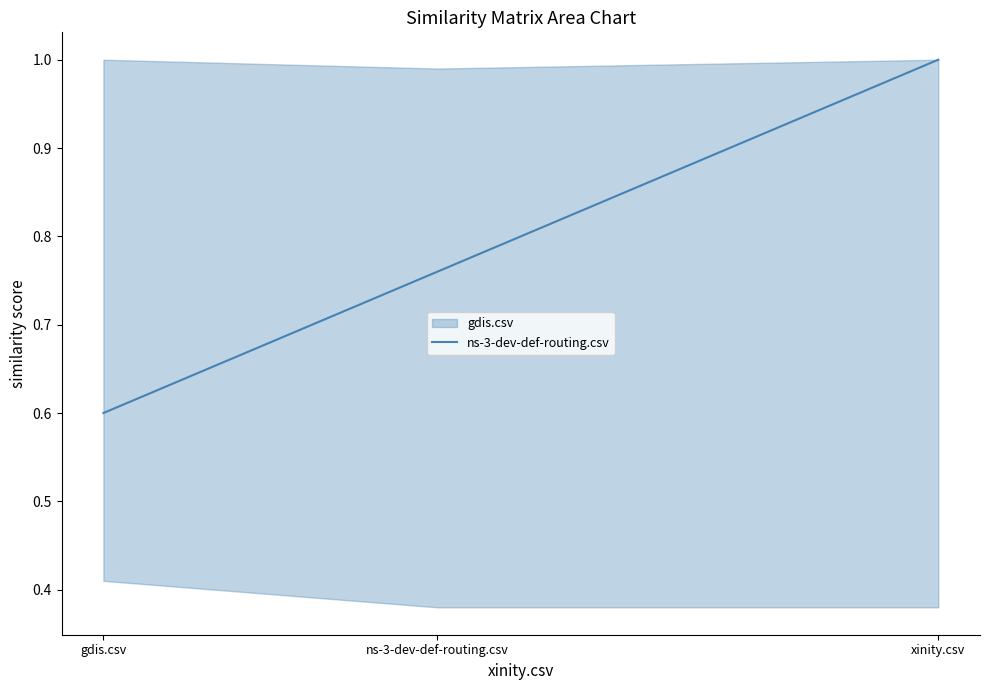

Is it true that the value at ns-3-dev-def-routing.csv is 0.3?

False